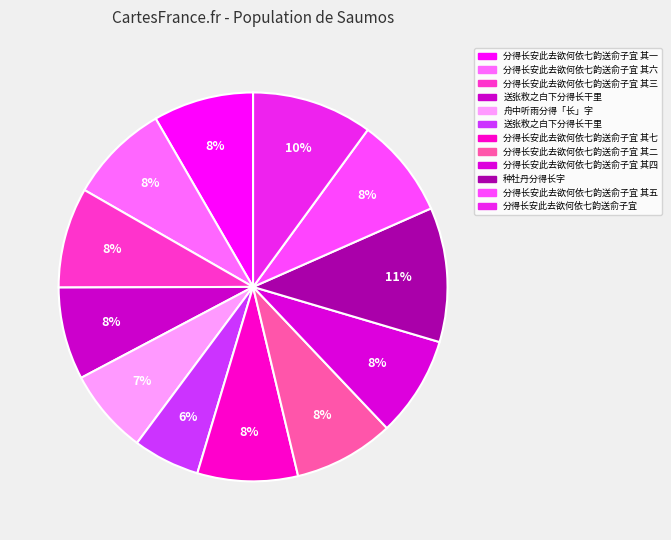

How many slices are in this pie chart?

12